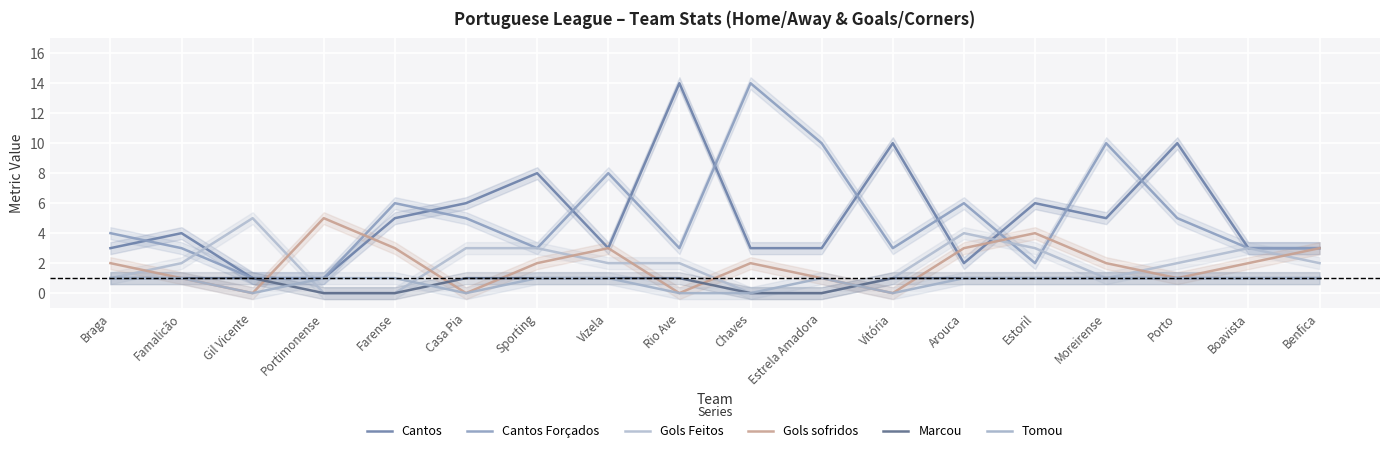

What is the total value across all series at Chaves?

19